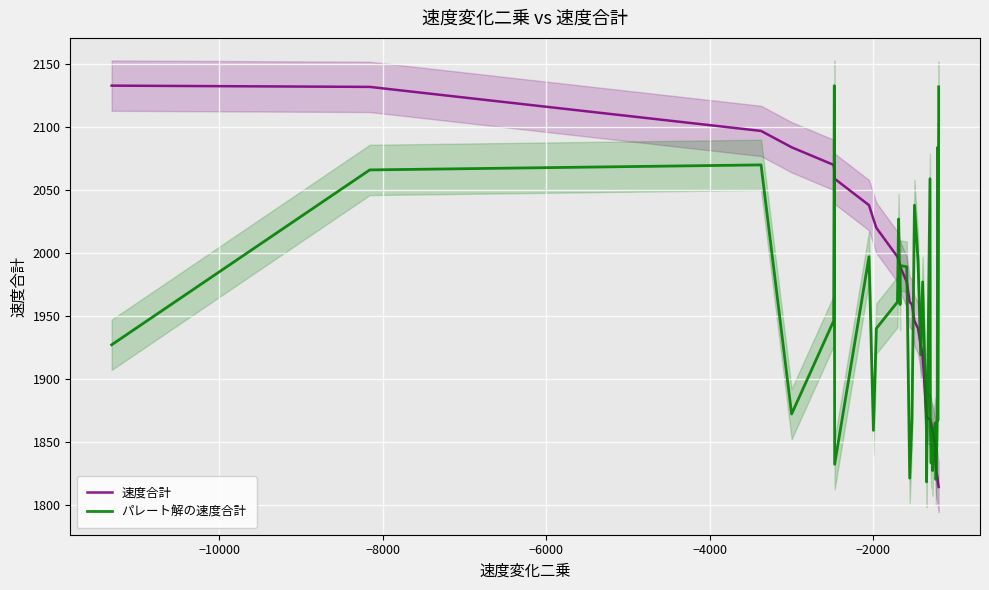

How many interior local valleys does the パレート解の速度合計 series have?

11